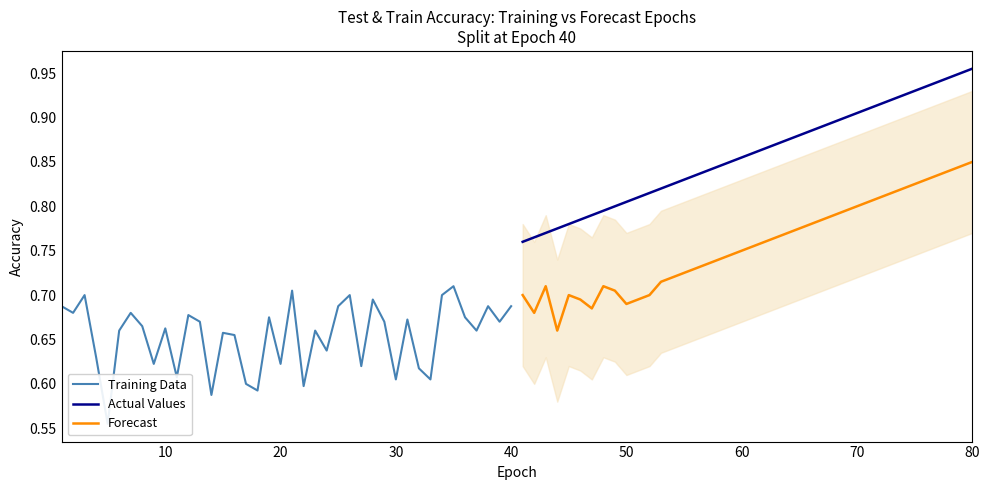

True or false: Actual Values and Forecast intersect in this chart.

False